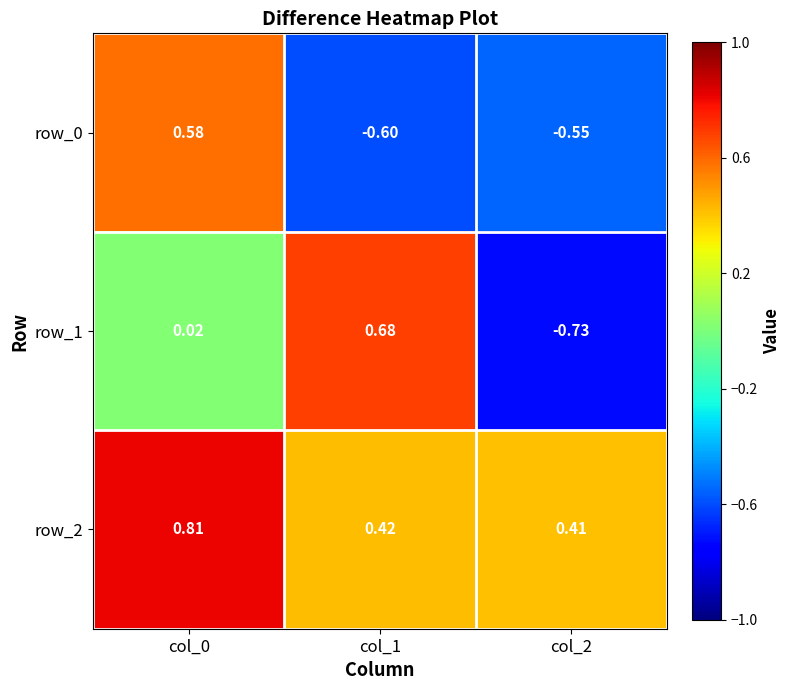

Is the value of row_1 at col_1 greater than the value of row_0 at col_2?

Yes